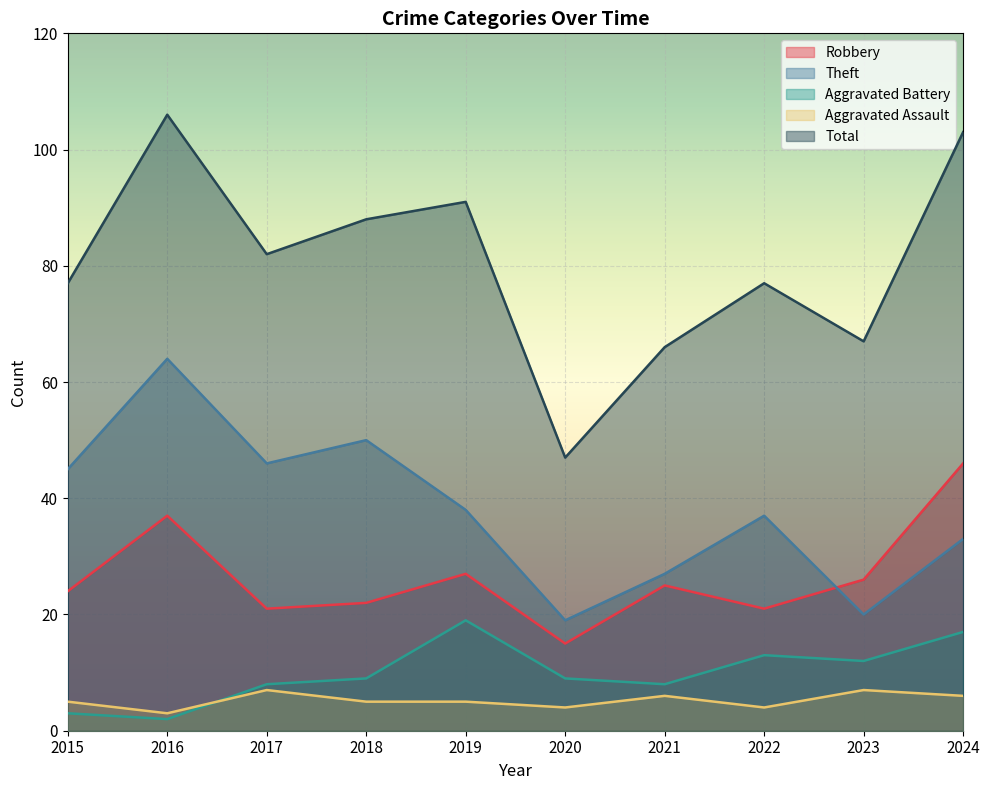

What is the sum of the Aggravated Assault values at 2017 and 2016?

10